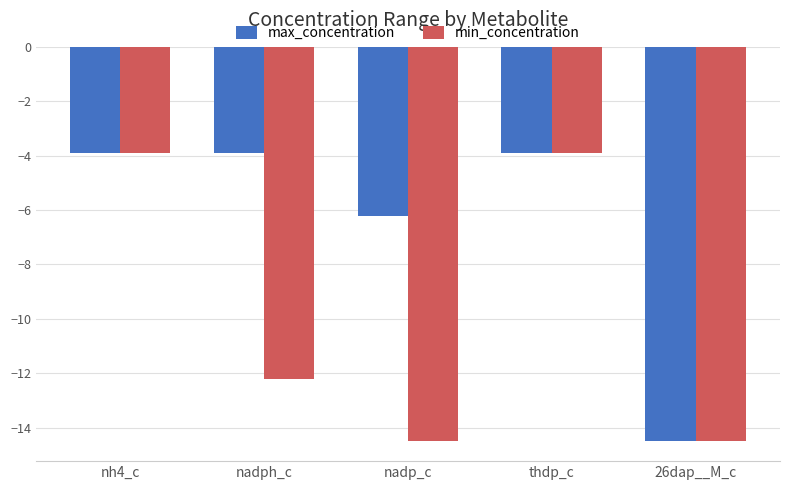

What position from the right is nh4_c?

5